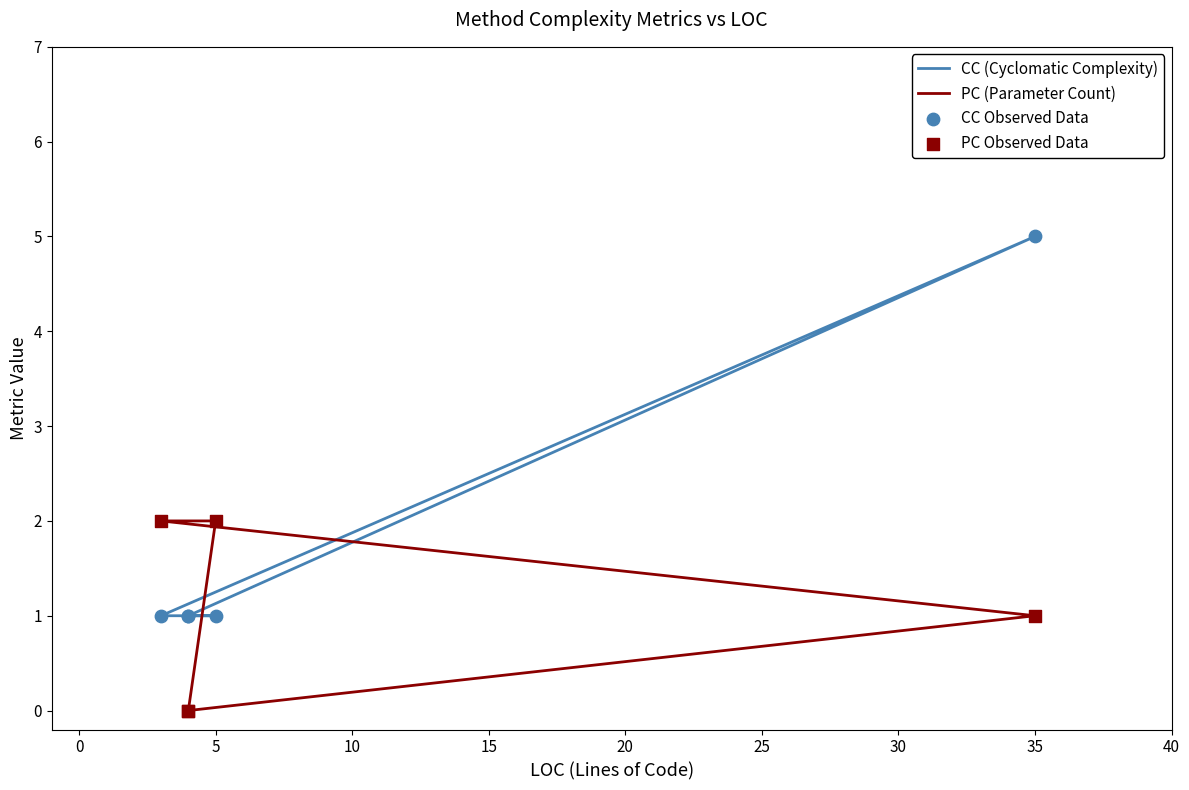

Which series reaches the minimum Y coordinate?

PC (Parameter Count)